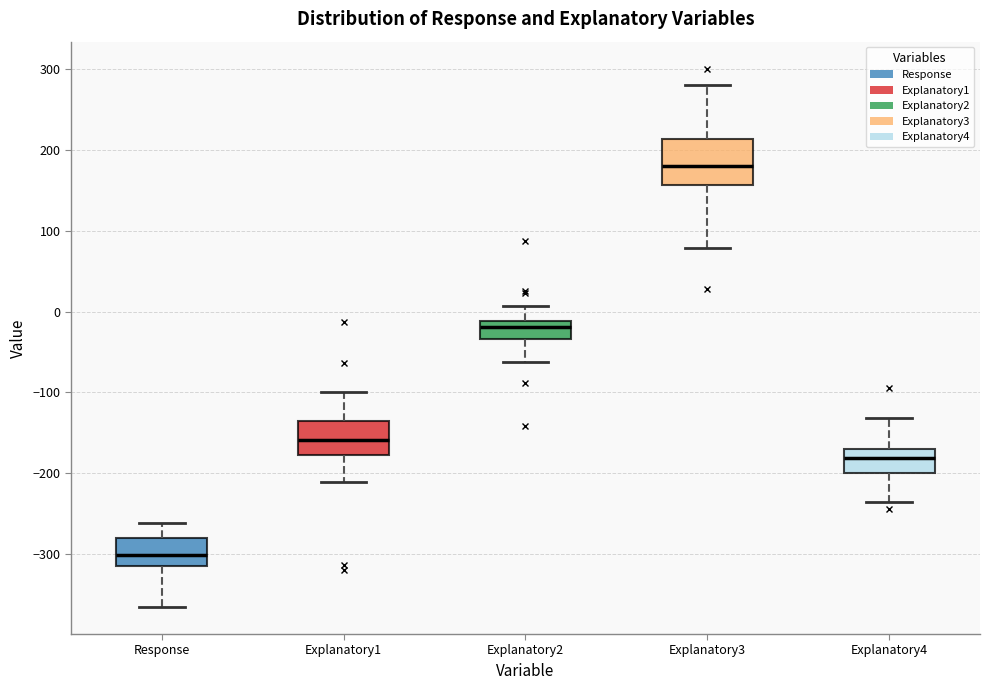

Reading left to right, read every box against the y-axis: the position of its median line, the range the box covers, and the ends of its whiskers. The values are not printed on the chart, so give them approximately, as read against the axis.

Response: median -300, box -310 to -280, whiskers -370 to -260
Explanatory1: median -160, box -180 to -140, whiskers -210 to -100
Explanatory2: median -20, box -30 to -10, whiskers -60 to 10
Explanatory3: median 180, box 160 to 210, whiskers 80 to 280
Explanatory4: median -180, box -200 to -170, whiskers -240 to -130